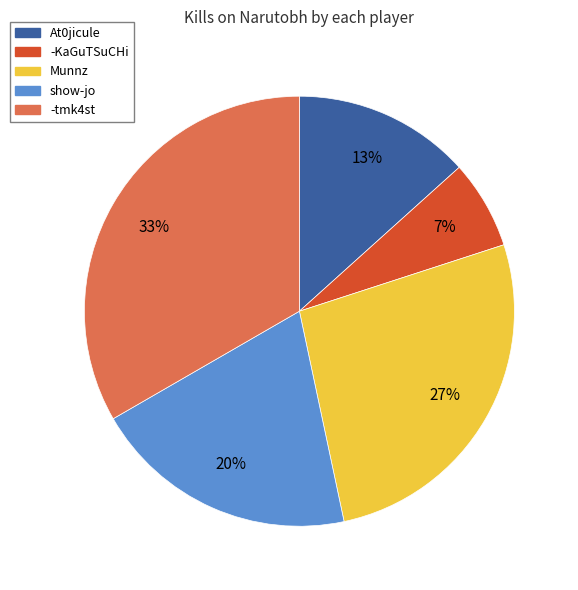

To the nearest percent, what is the average slice percentage?

20%